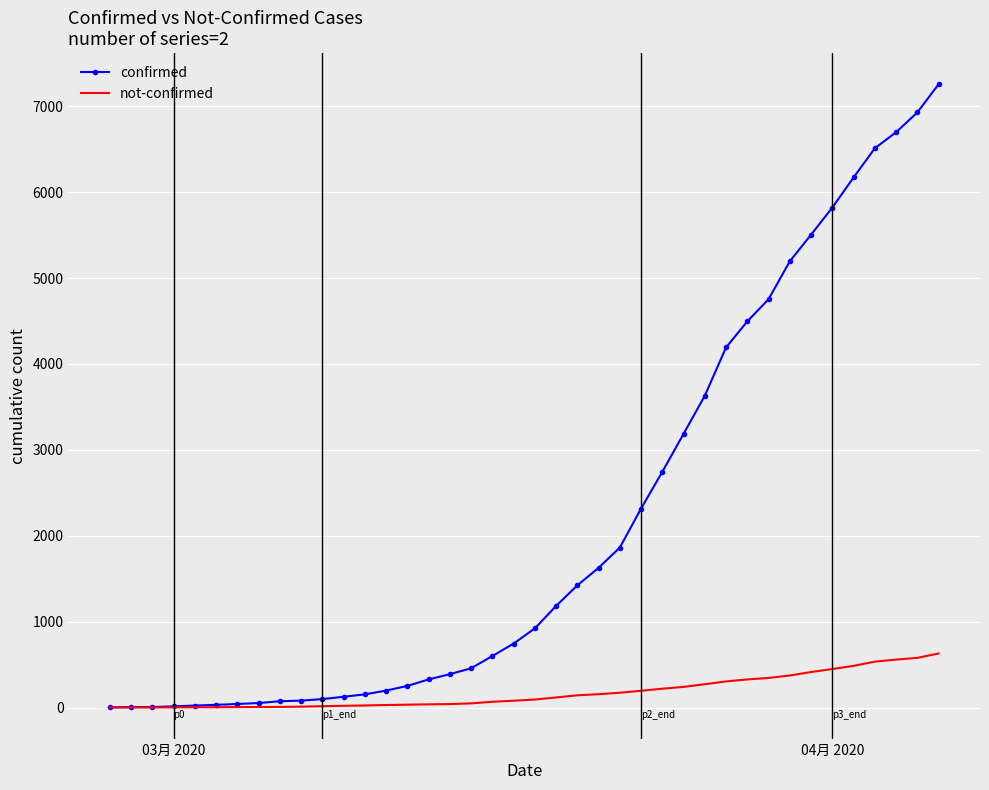

What is the highest value of the not-confirmed series?

630